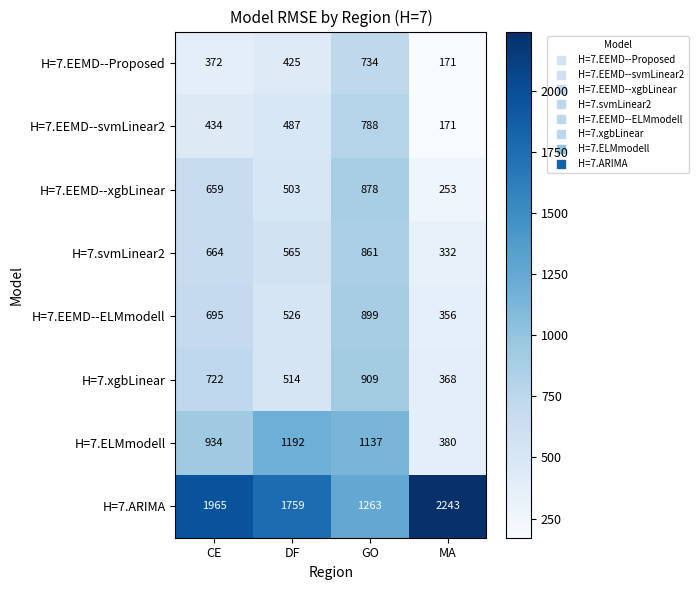

How many H=7.svmLinear2 values are between 565 and 861?

3